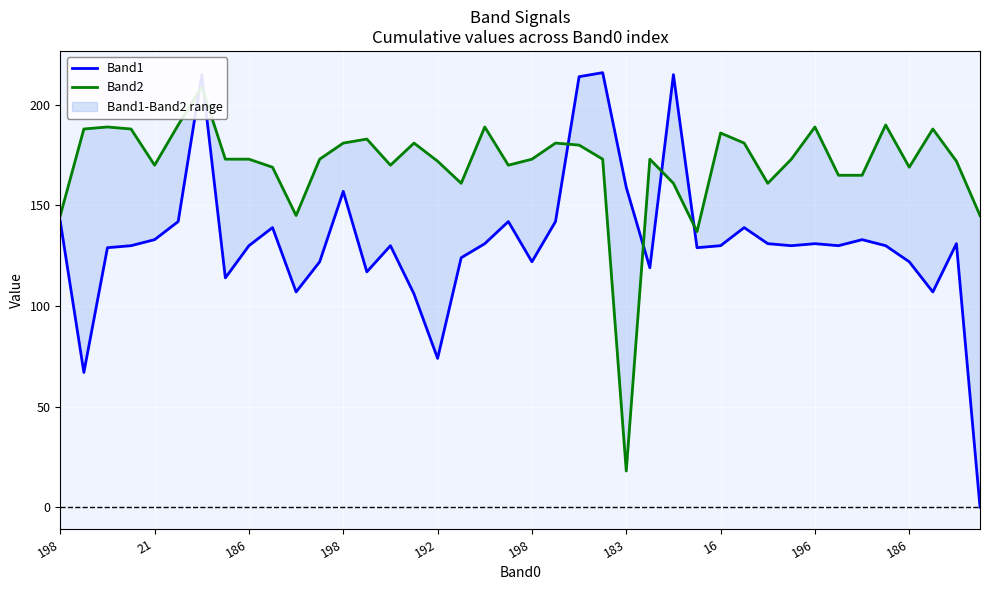

What are all the series names shown in the legend?

Band1, Band2